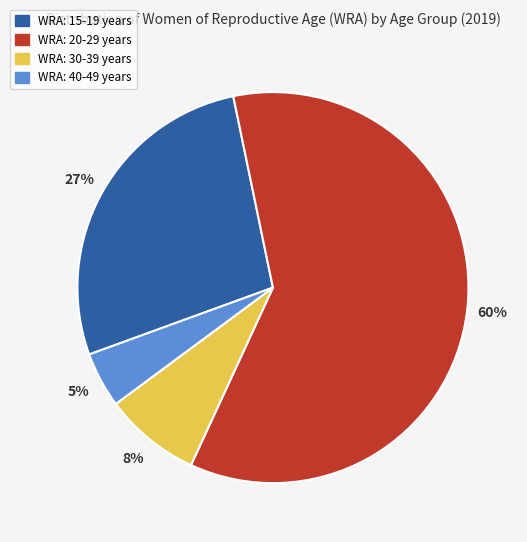

How many segments does this pie chart have?

4